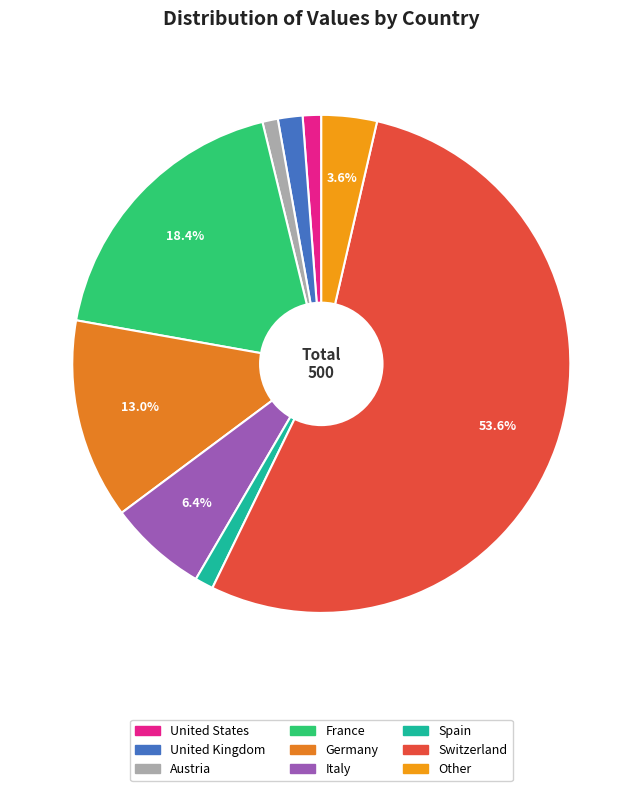

Count the number of slices in the pie.

9